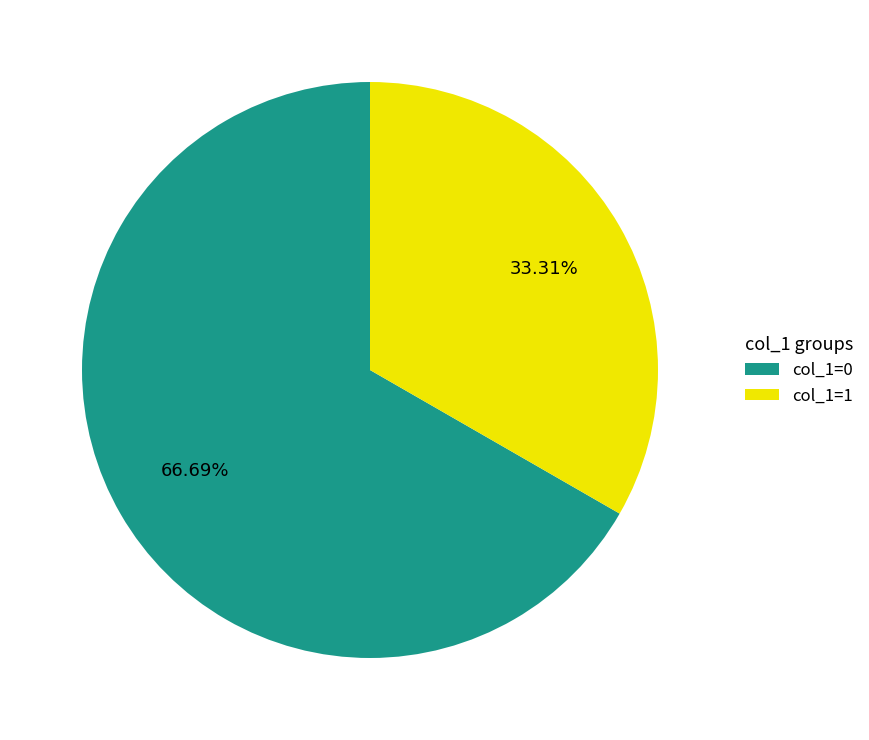

To the nearest percent, what is the average slice percentage?

50%